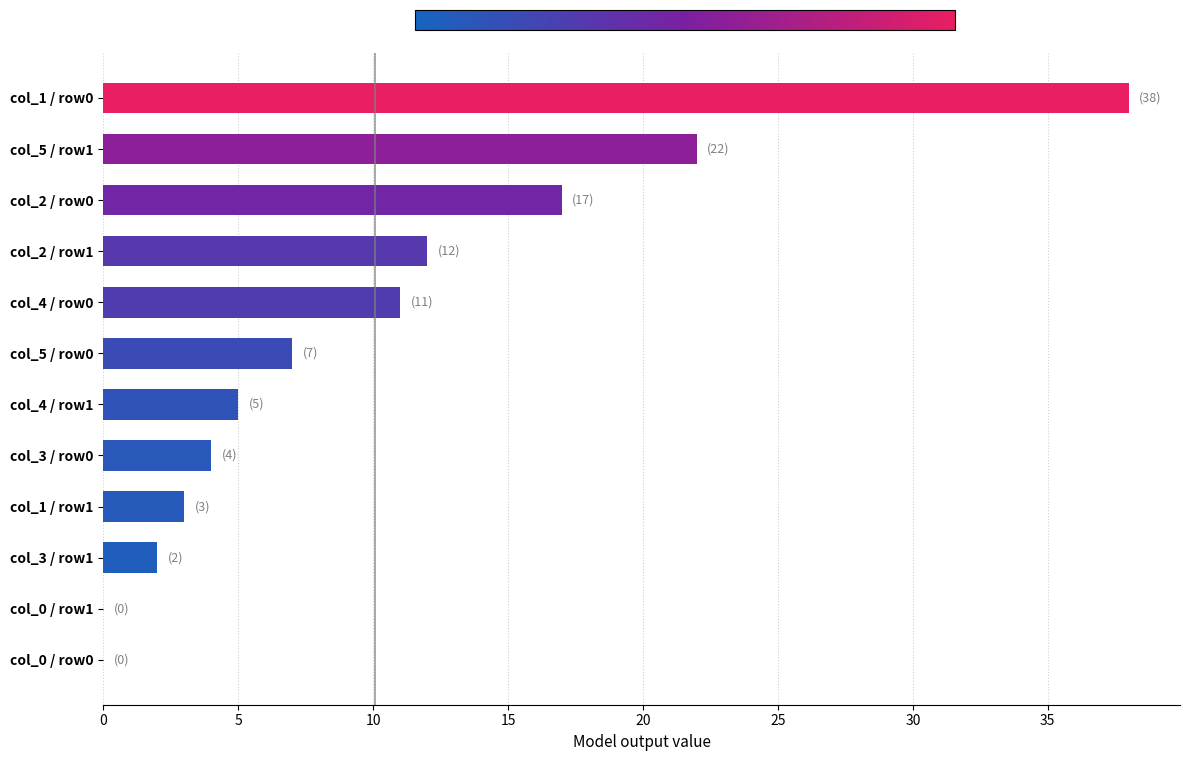

What is the sum of all values?

121